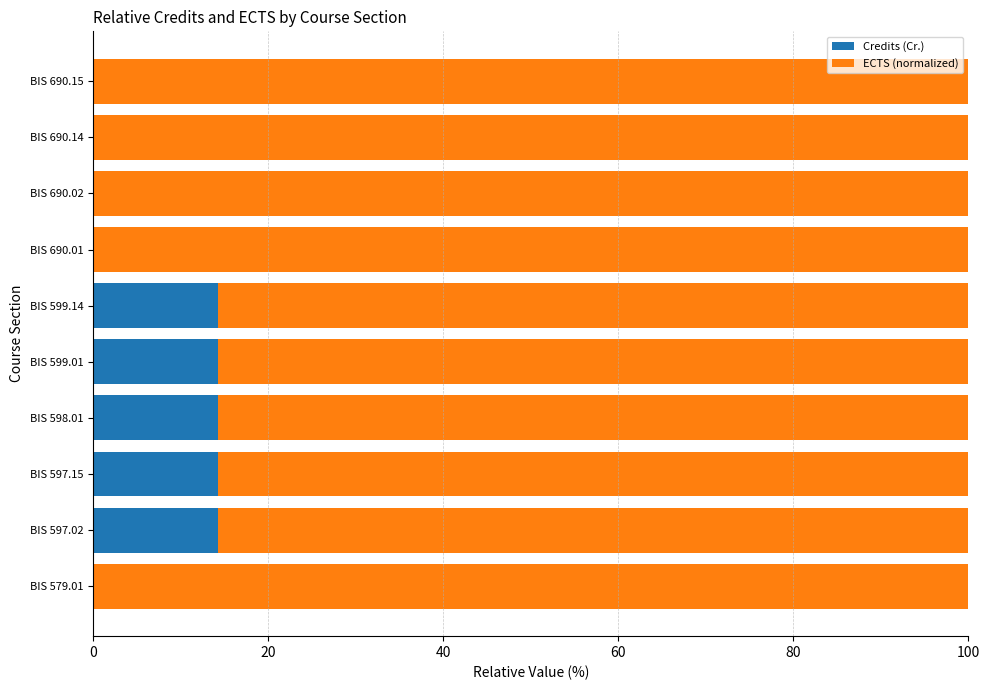

The value of Credits (Cr.) at BIS 599.14 is 14.3. True or false?

True